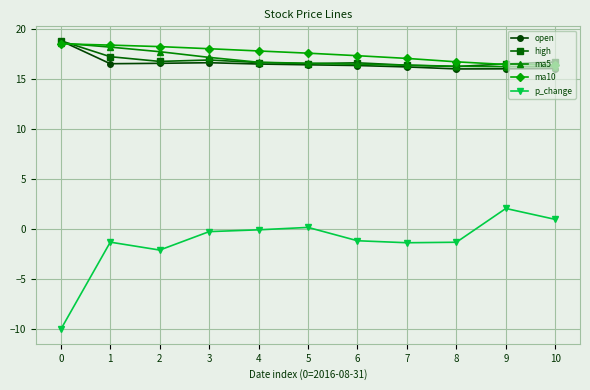

What is the spread (max minus min) of values at 0?

28.8